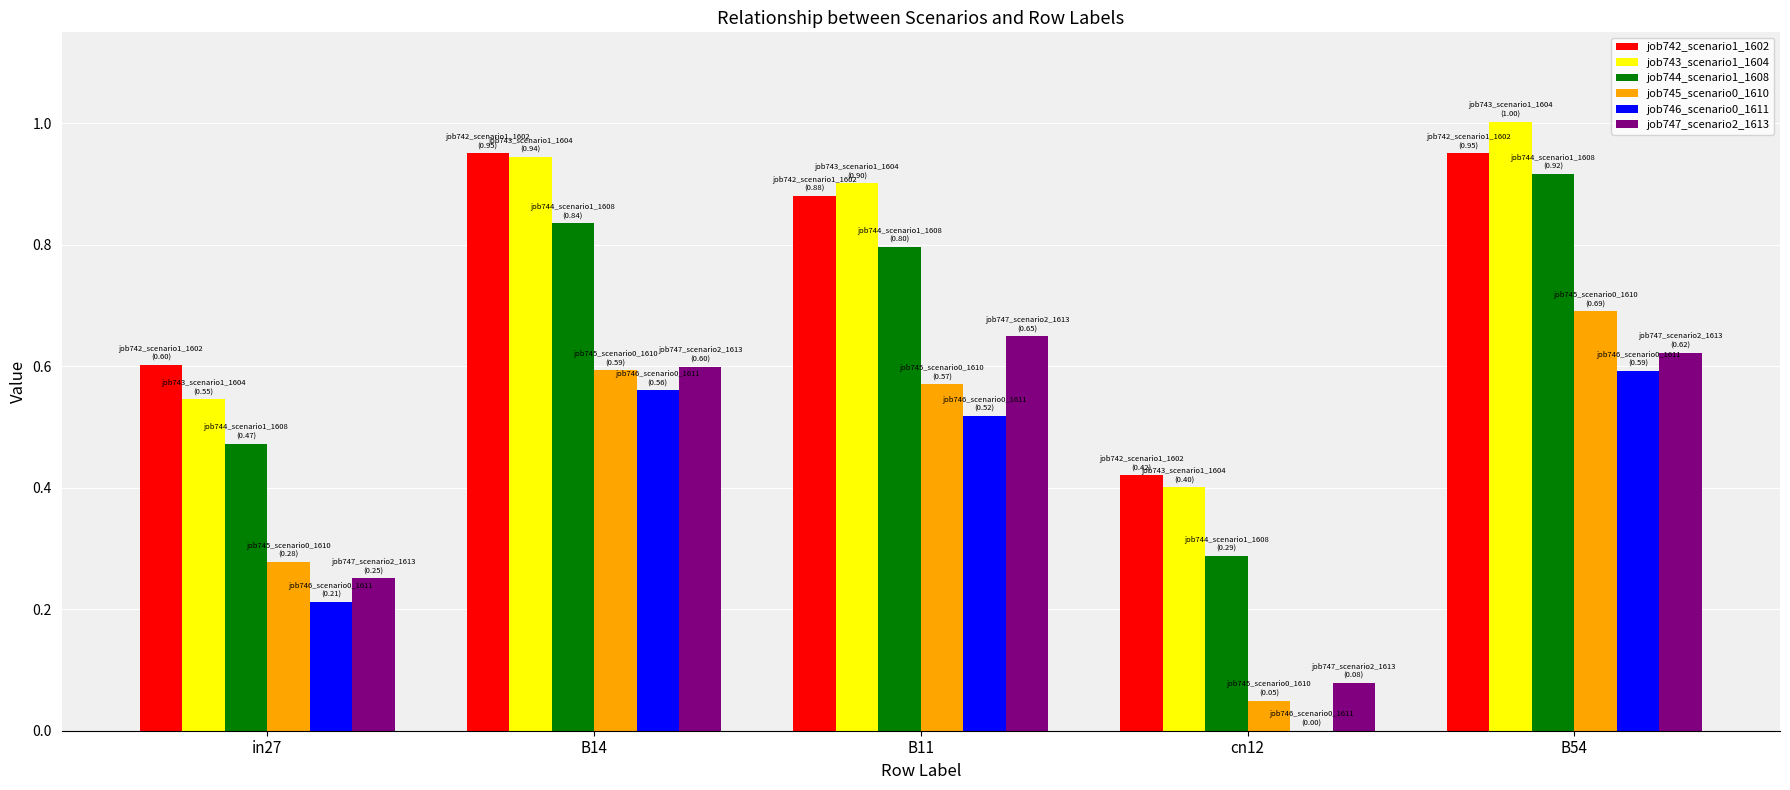

What is the sum of the job744_scenario1_1608 values at cn12 and B14?

1.1